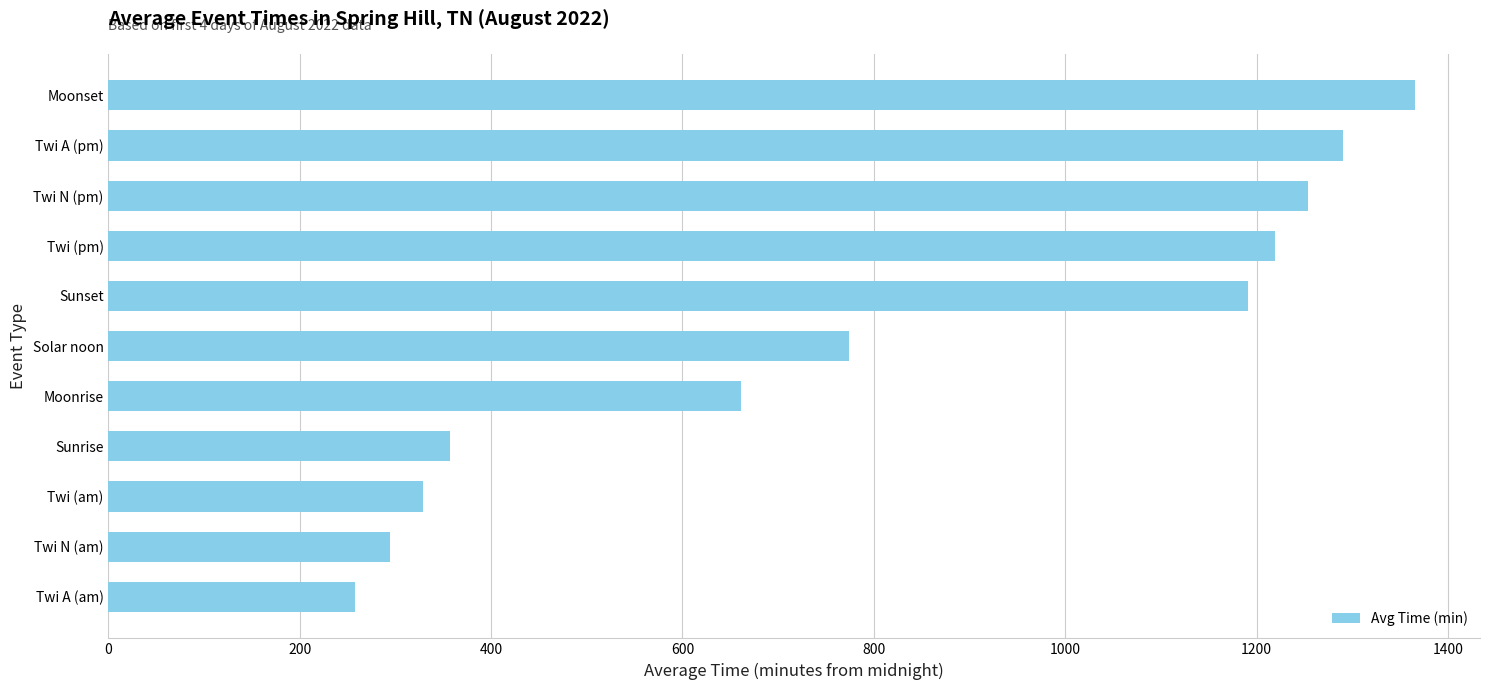

How many bars are there in total?

11